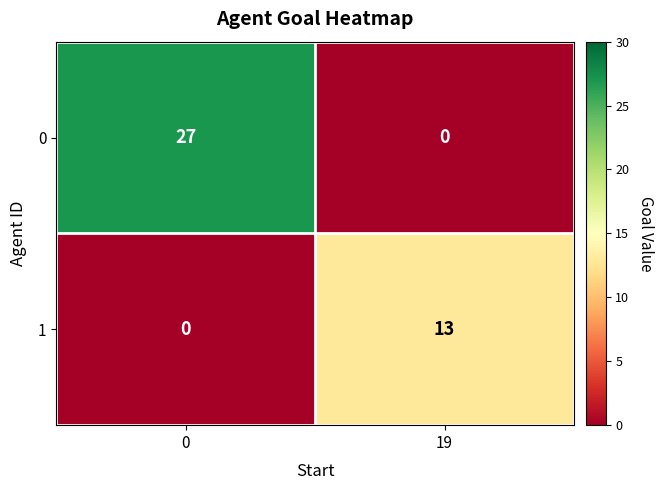

What is the difference between the 1 values at 0 and 19?

13